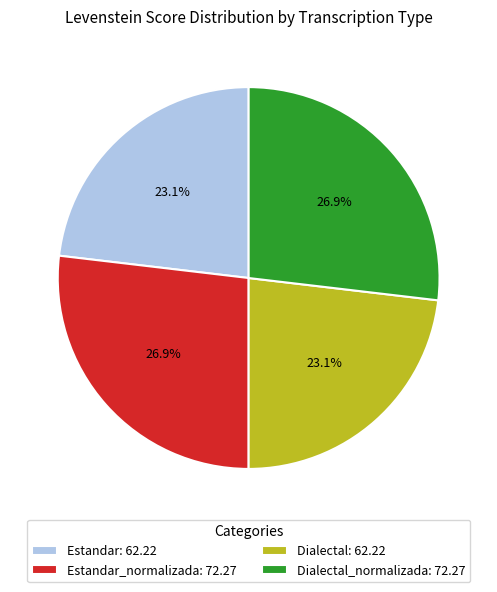

Combined, what portion of the pie is Dialectal: 62.22 and Dialectal_normalizada: 72.27?

50.0%